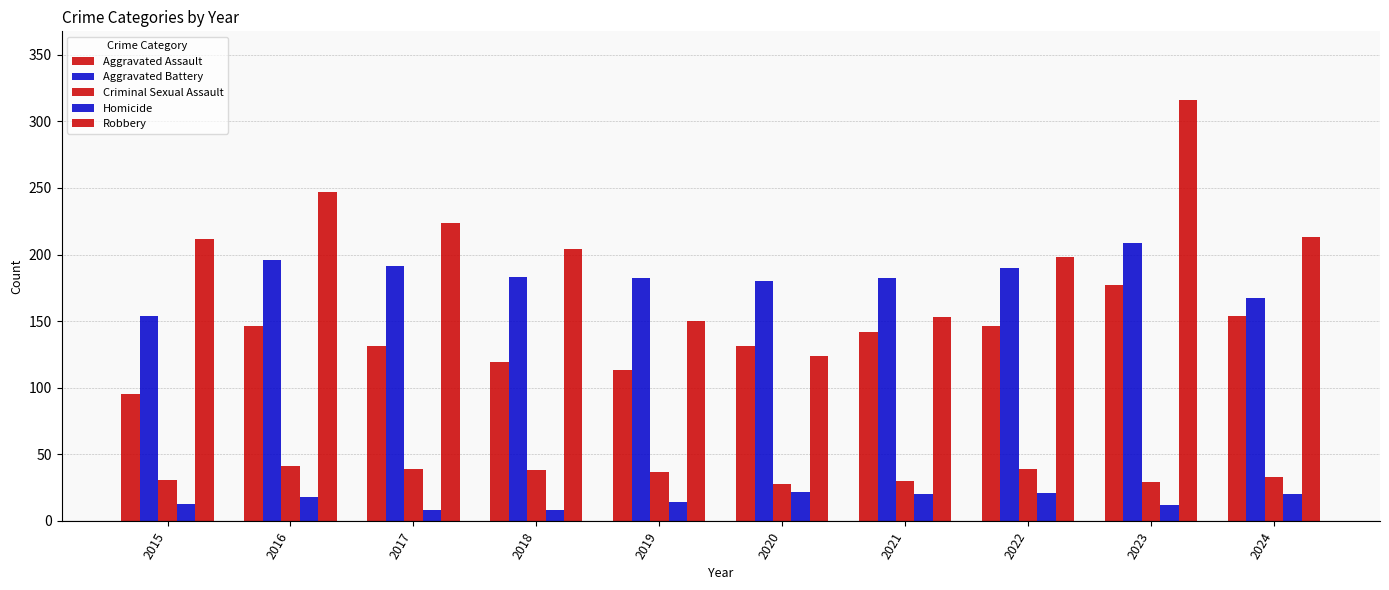

Is the value of Aggravated Assault at 2019 greater than the value of Criminal Sexual Assault at 2021?

Yes